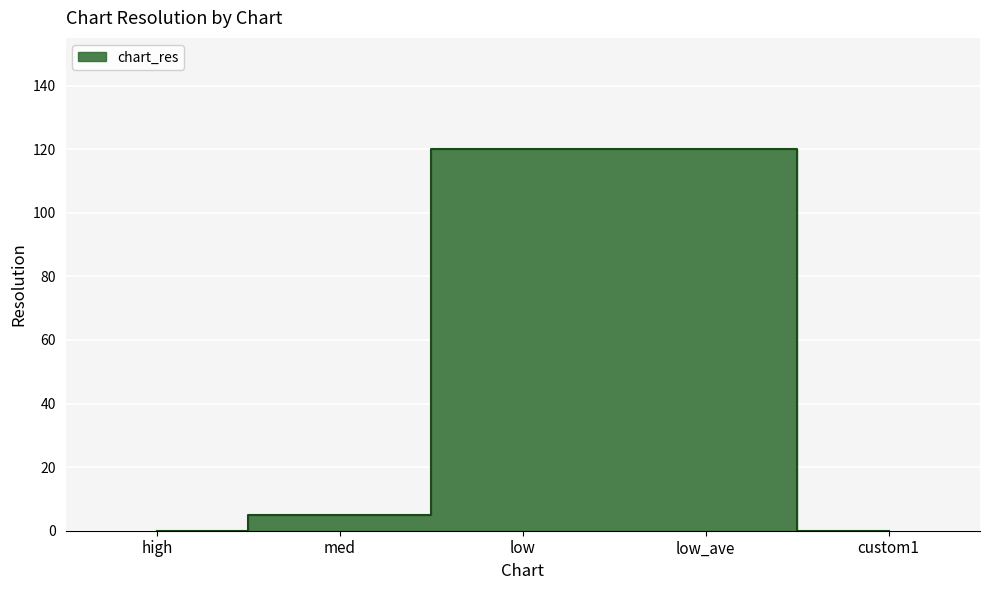

What is the label of the 1st point from the left?

high